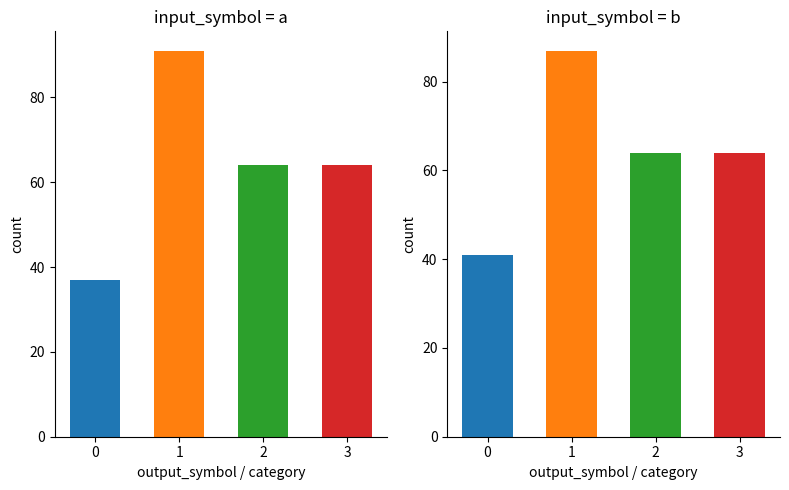

The value of output_0 at 1 is 10. True or false?

False